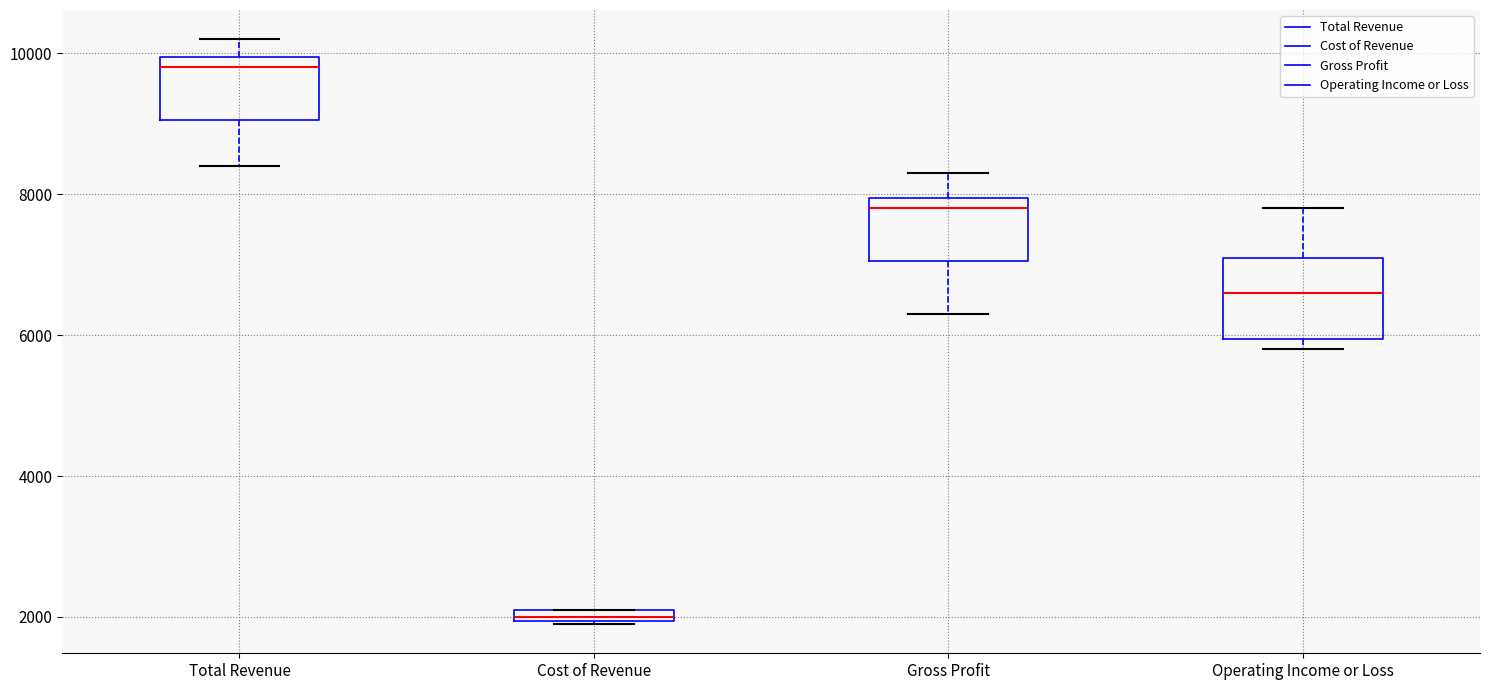

Where is the lower edge of the box for Cost of Revenue on the y-axis? The values are not printed on the chart, so give them approximately, as read against the axis.

2000